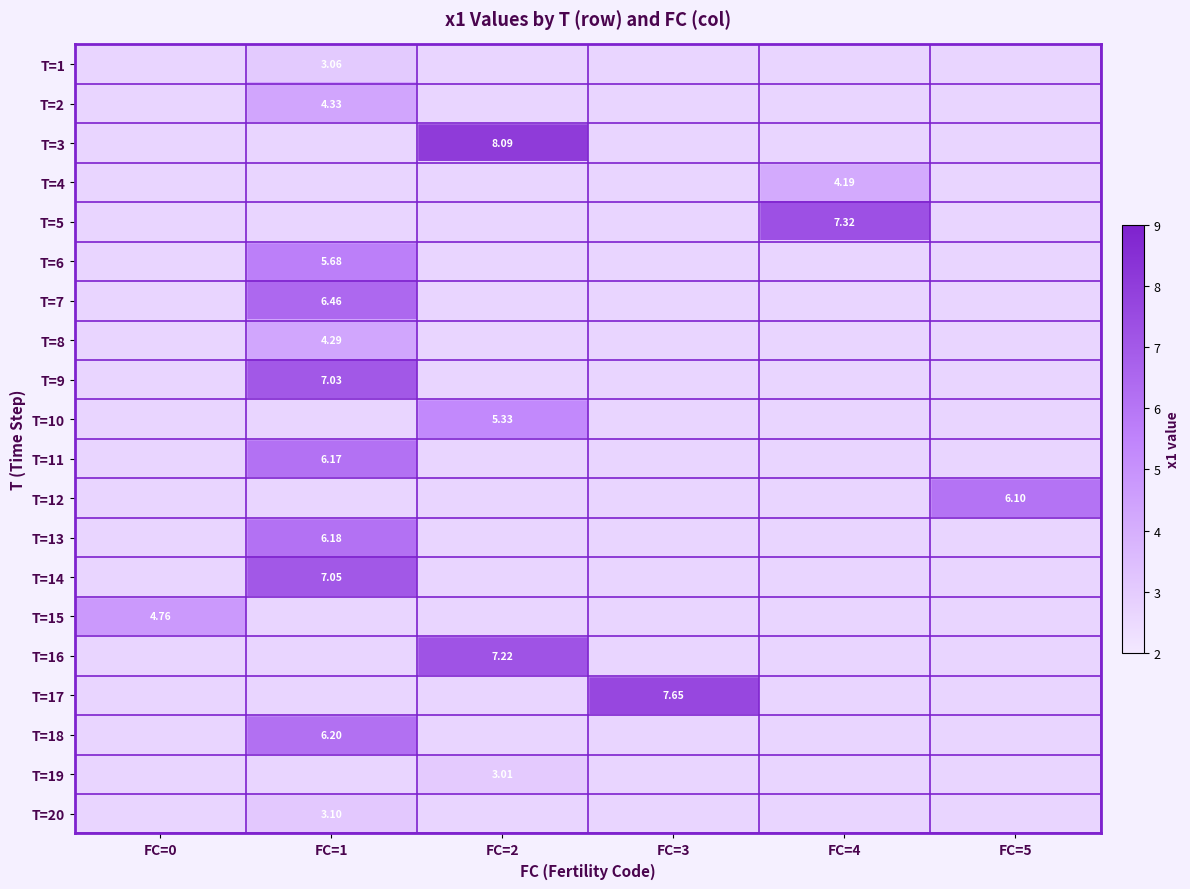

The value of T=3 at FC=0 is 0.0. True or false?

True